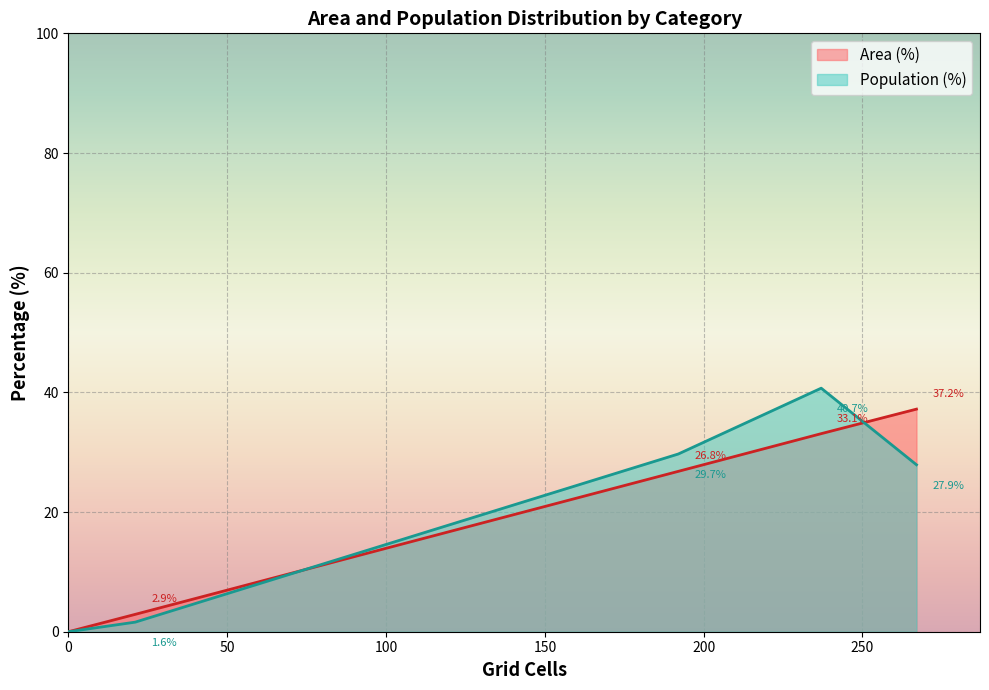

What is the sum of all Area (%) values?

100.0